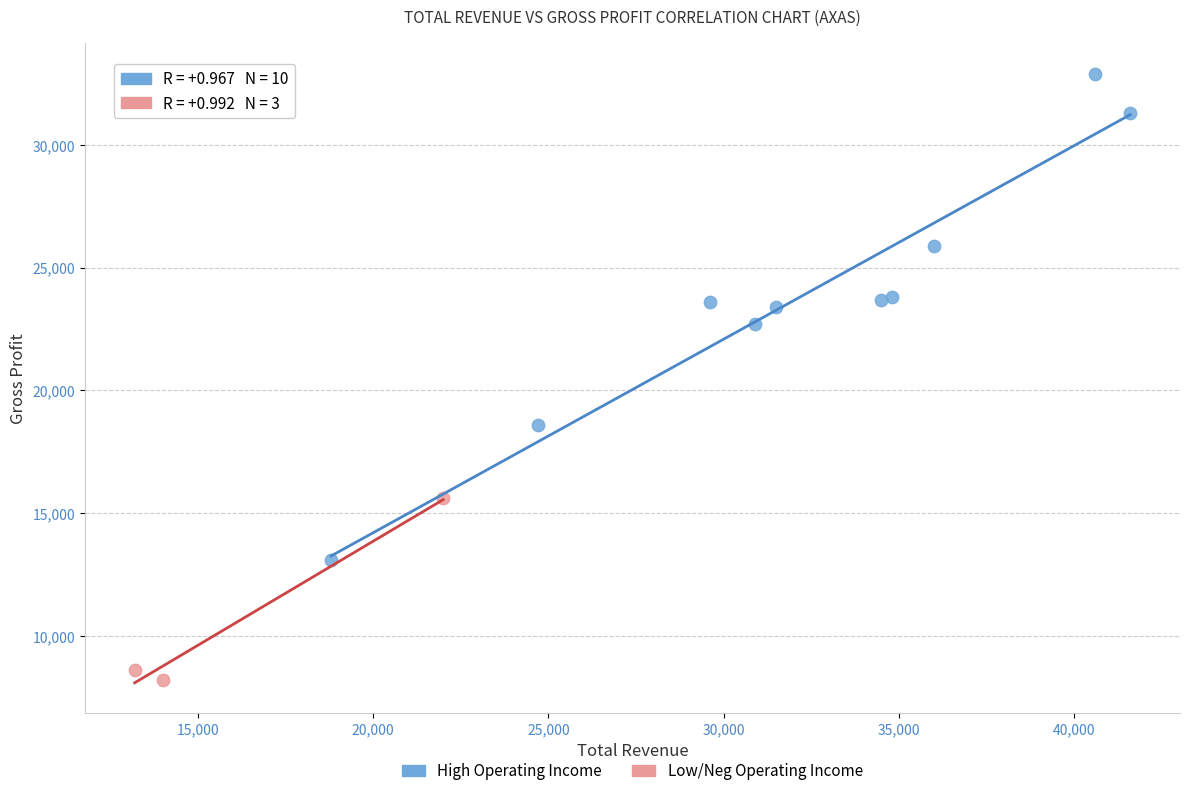

Which series reaches the maximum Y coordinate?

High Operating Income